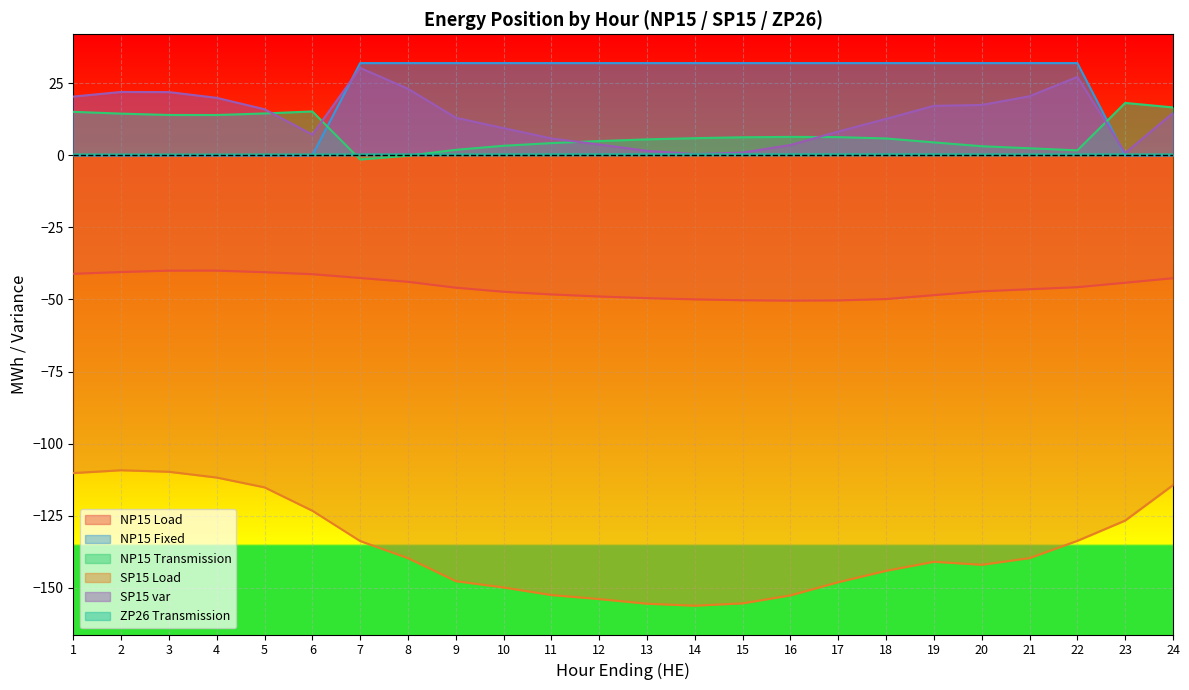

In NP15 Load, how many points are lower than both neighbors (excluding endpoints)?

1